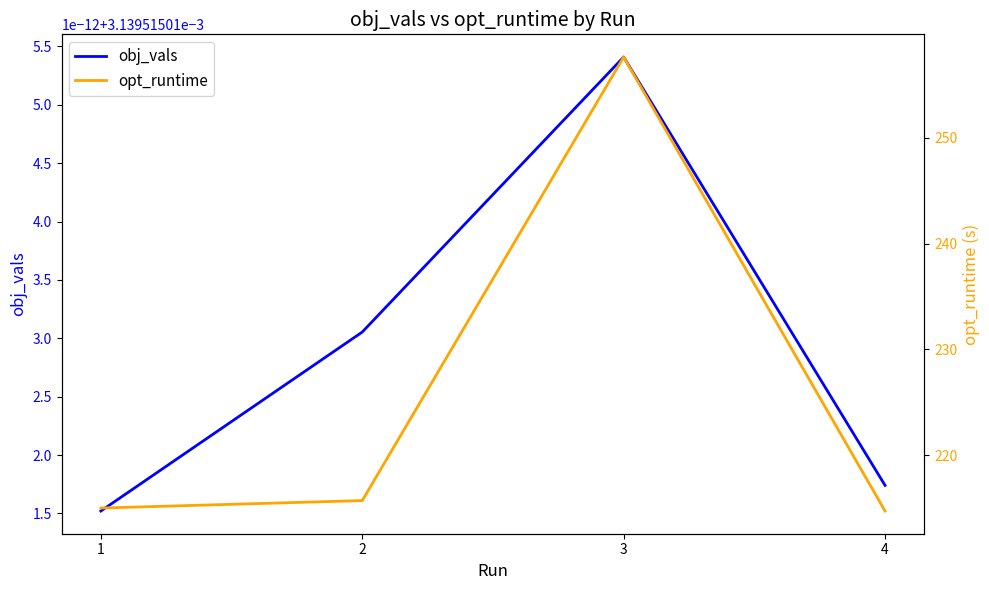

List the series in order of their peak value, lowest first.

obj_vals, opt_runtime